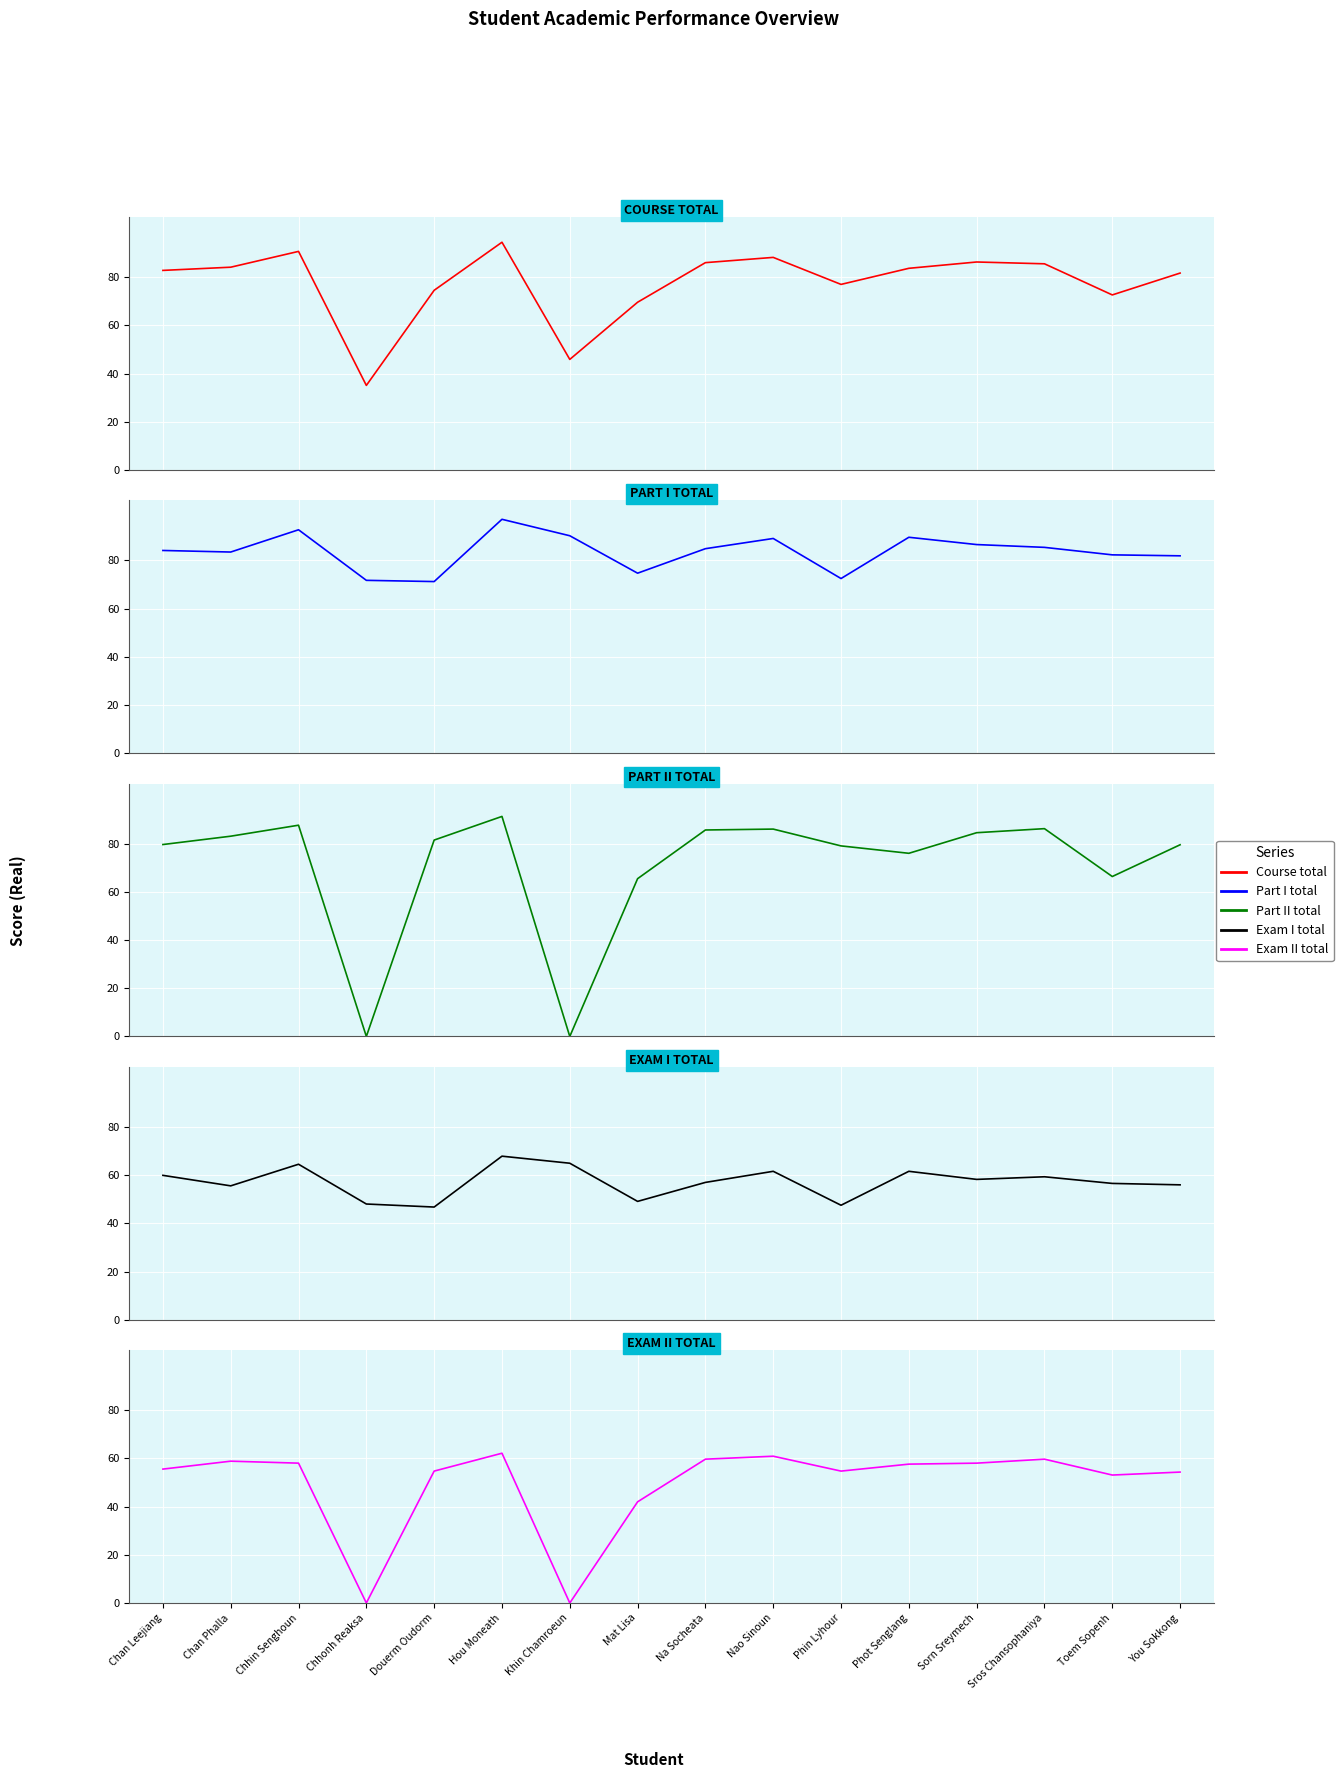

The value of Part II total at Na Socheata is 39.8. True or false?

False